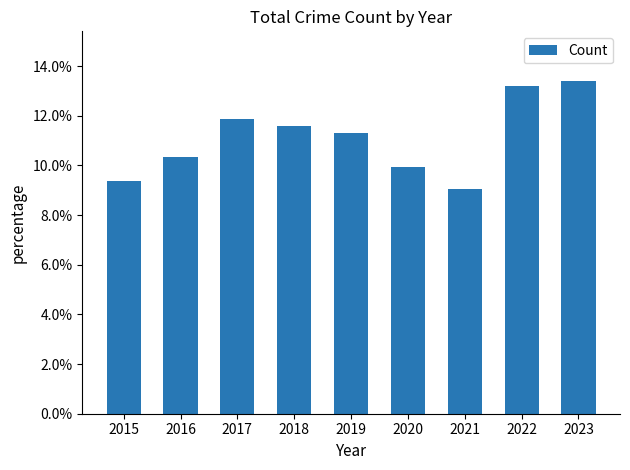

What is the value of the 1st bar from the left?

0.1